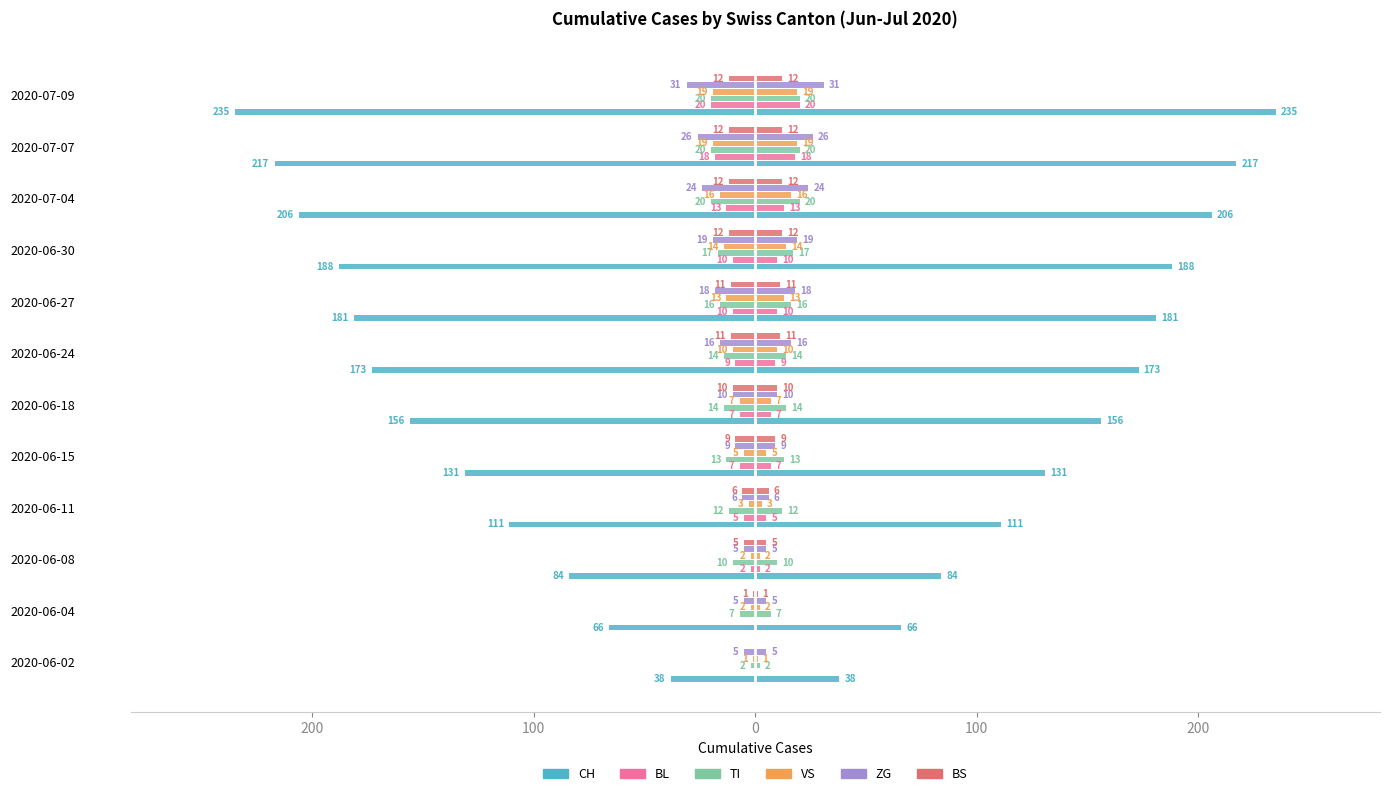

Between 2020-06-08 and 2020-06-30, which series saw the biggest shift?

CH